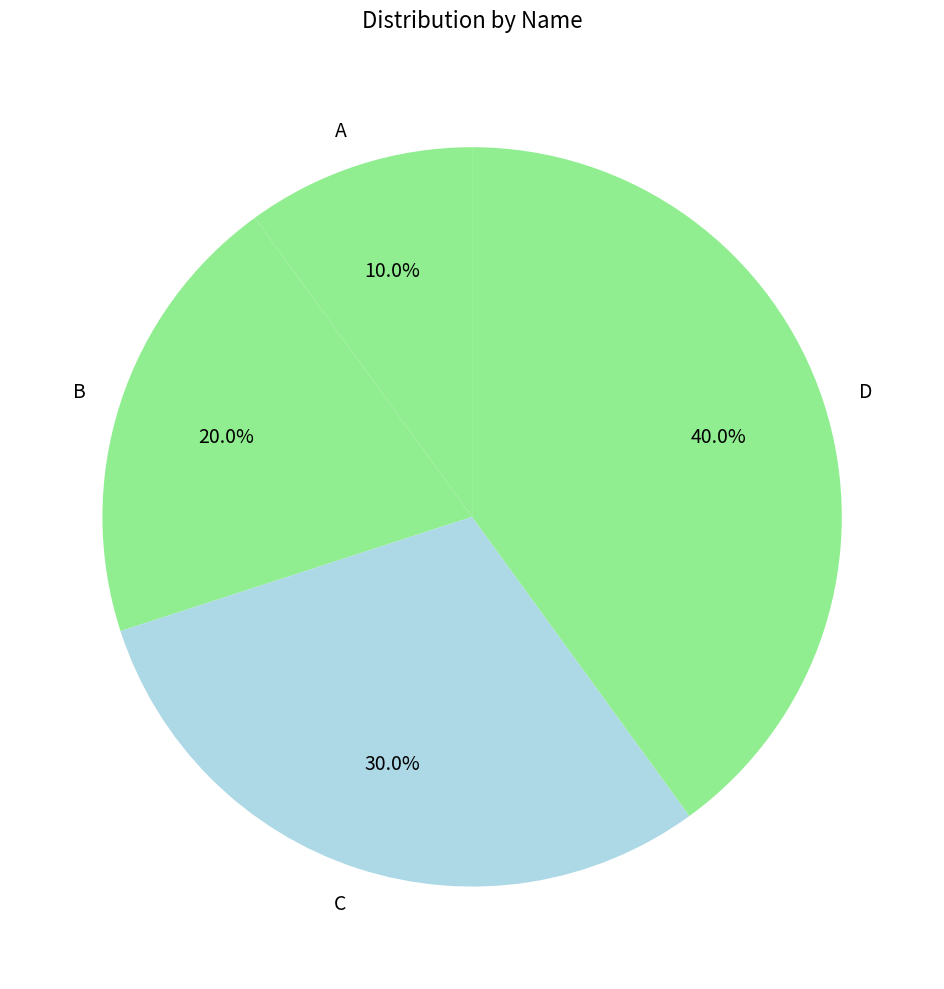

Which category has the smallest portion of the pie?

A